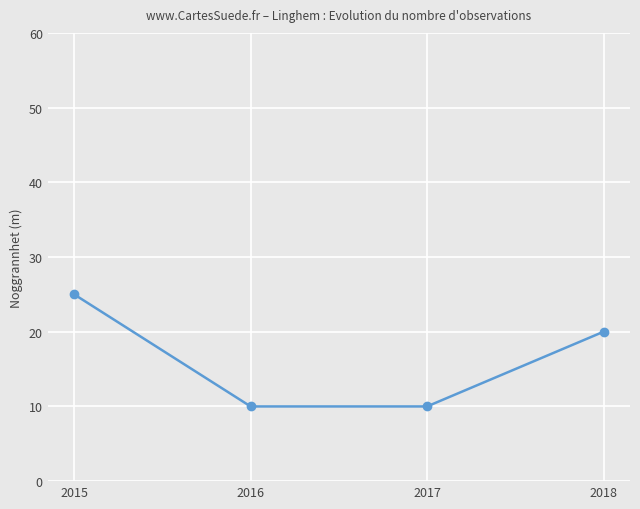

What is the change in value from 2017 to 2018?

+10